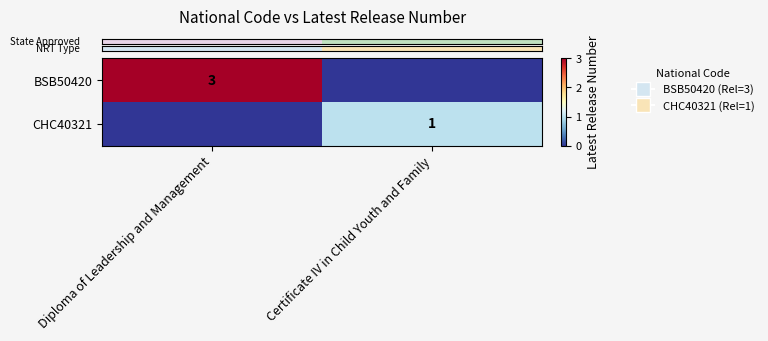

What is the difference between the maximum and minimum values in the row_0 series?

3